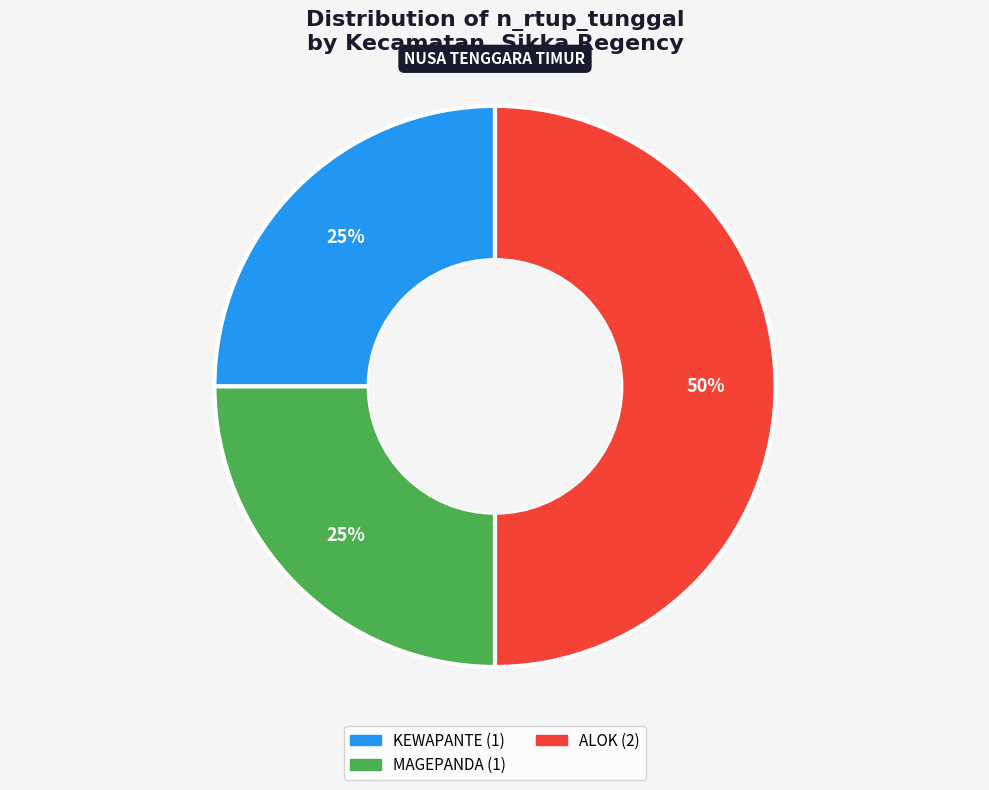

To the nearest percent, what is the difference between the largest and smallest slice percentages?

25%